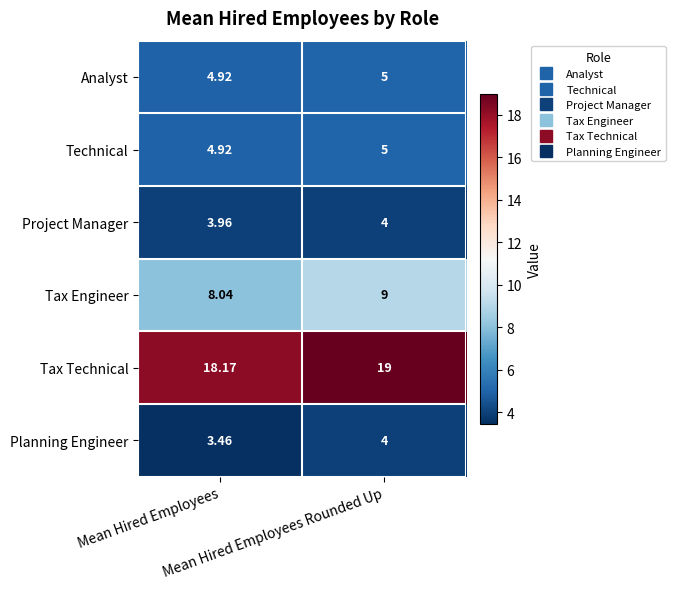

Which series has the widest spread of values?

Tax Engineer